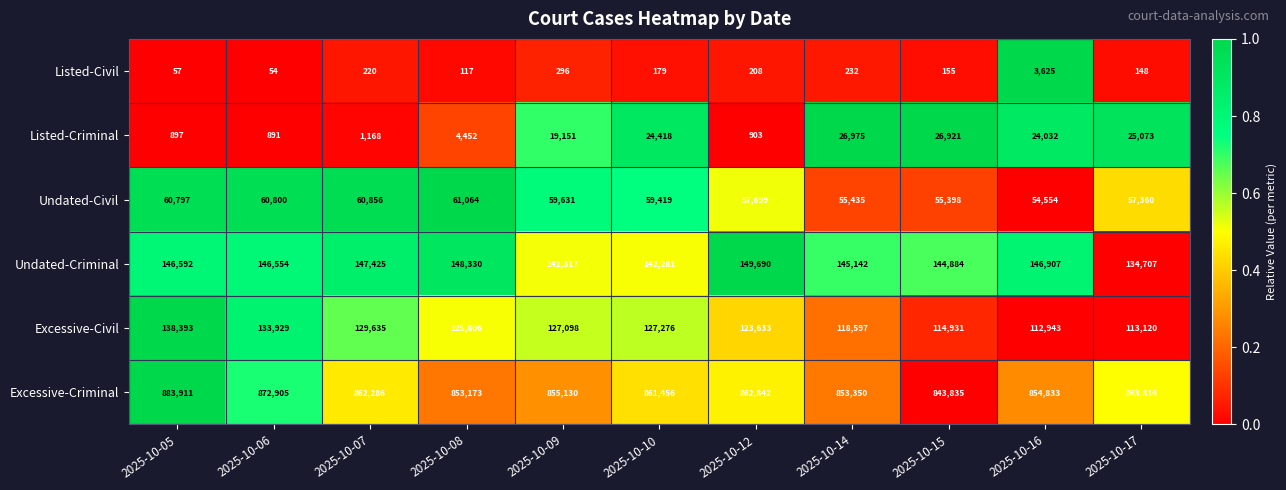

Between 2025-10-07 and 2025-10-08, which series saw the biggest shift?

Excessive-Criminal